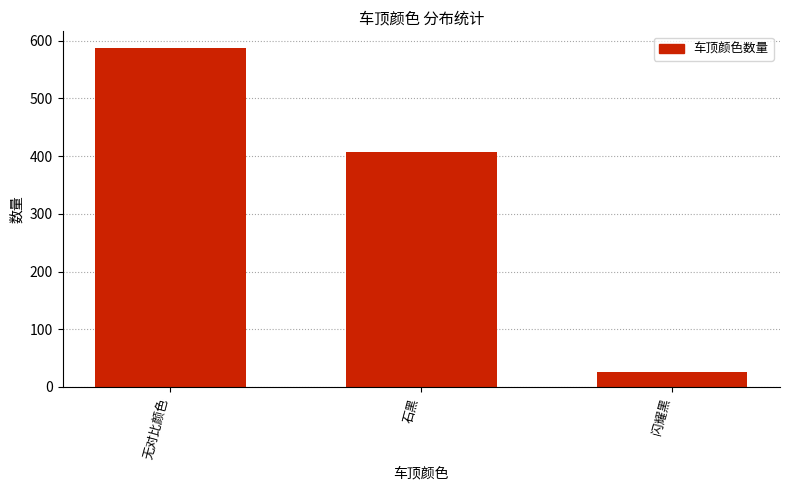

Does the chart contain any negative values?

No